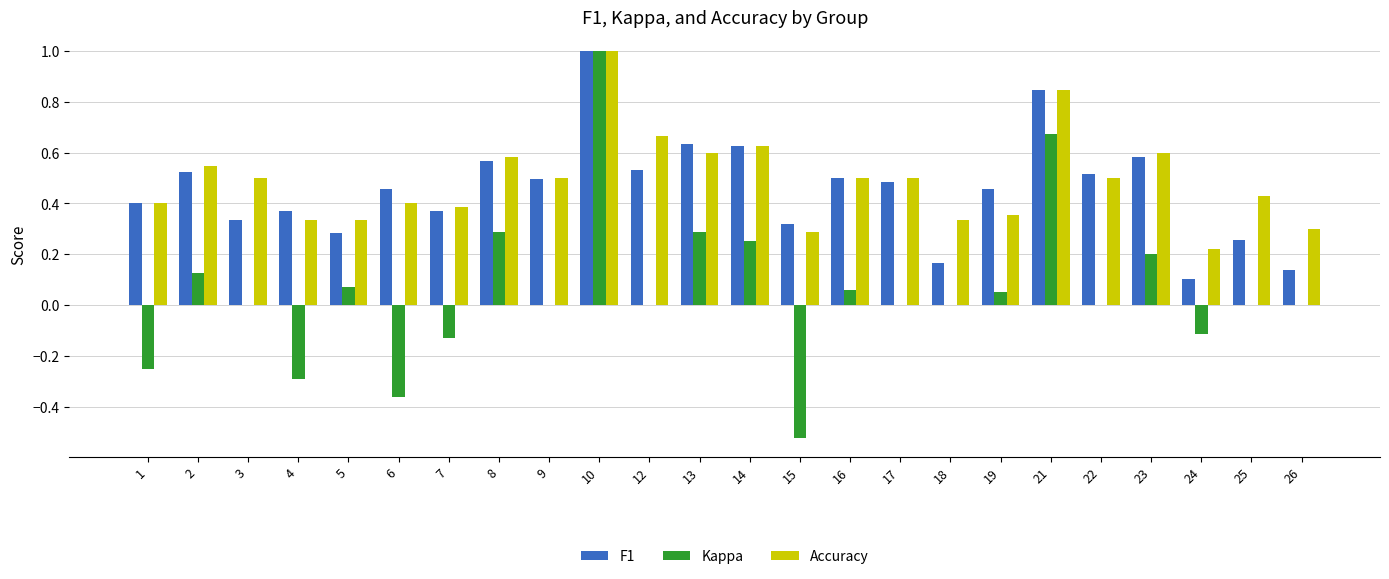

Count the number of data series in this chart.

3